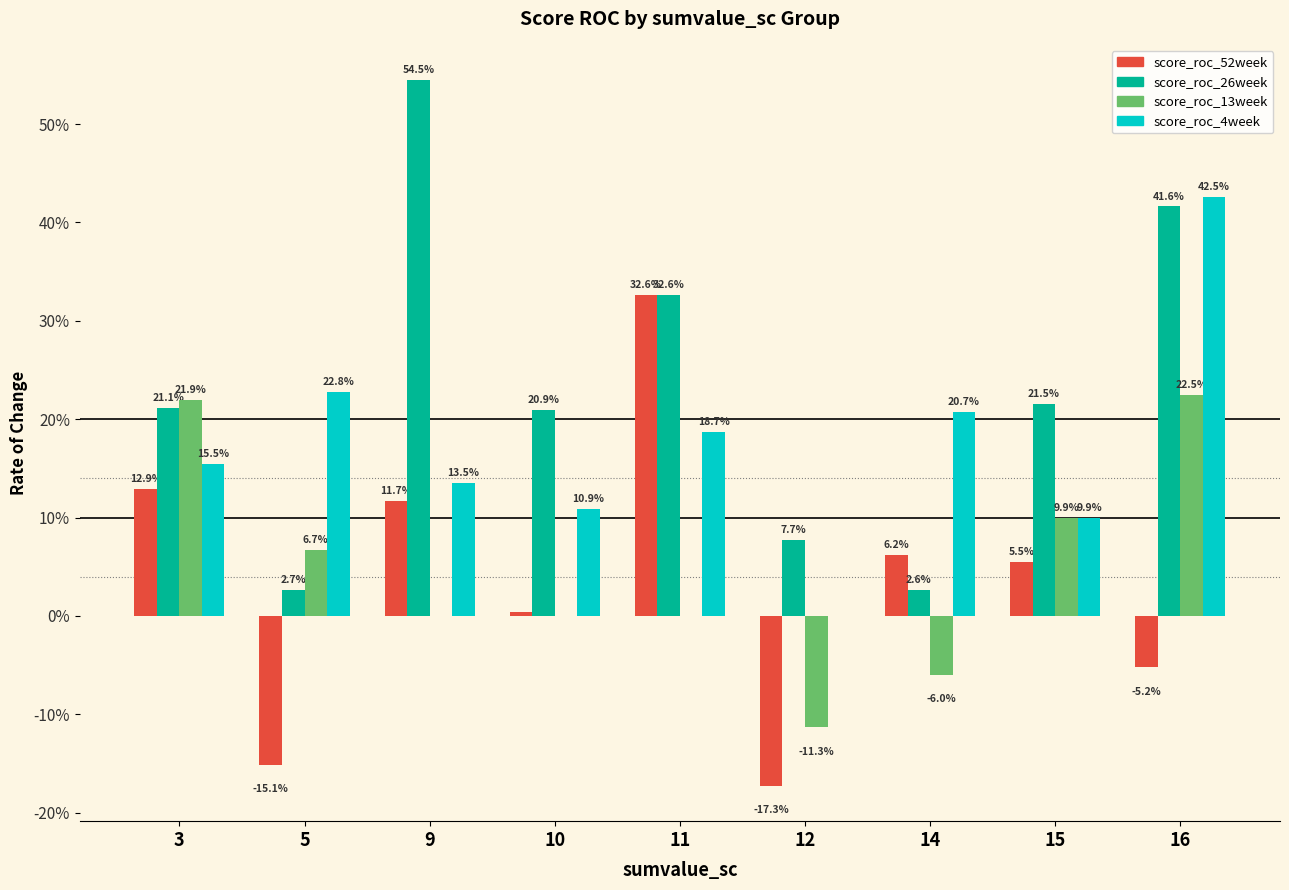

At 14, list the series in order from smallest to largest.

score_roc_13week, score_roc_26week, score_roc_52week, score_roc_4week